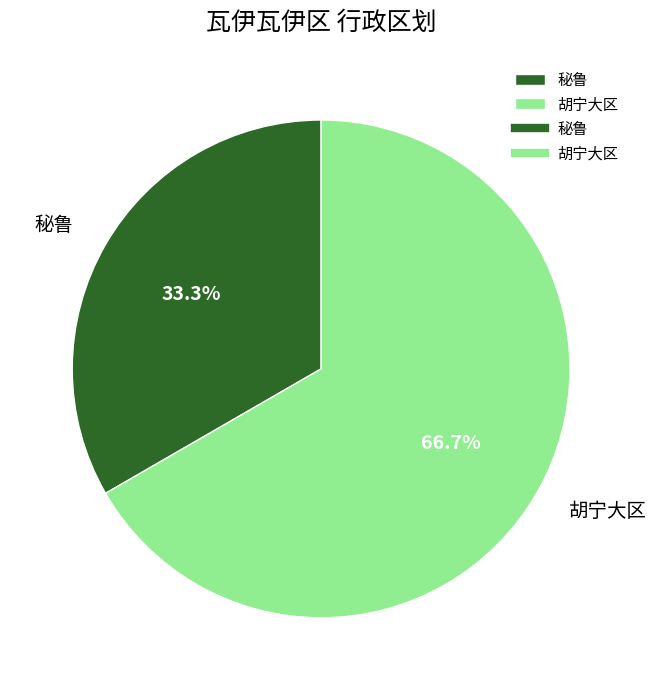

Which category has the smallest portion of the pie?

秘鲁